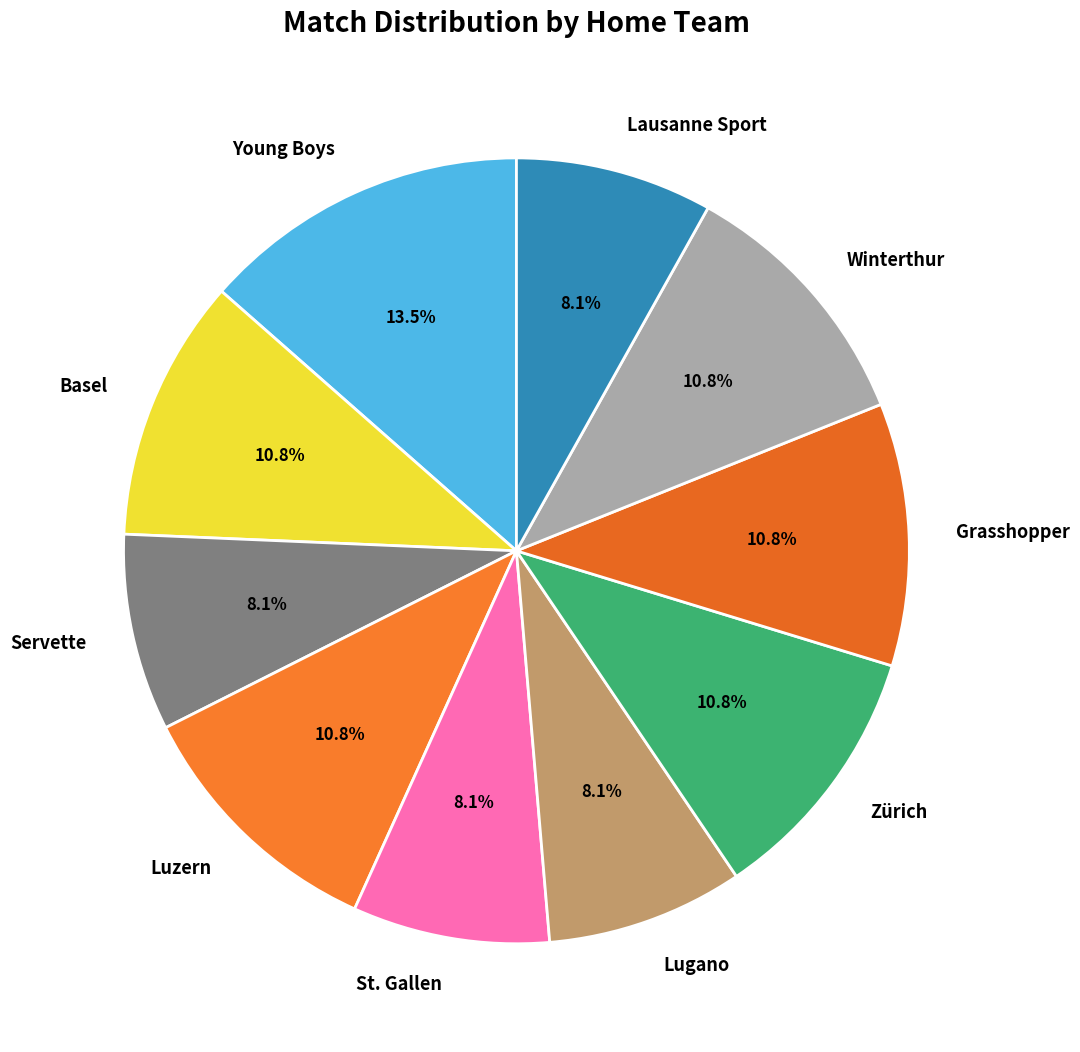

What is the ratio of the value at Zürich to the value at Servette?

1.3